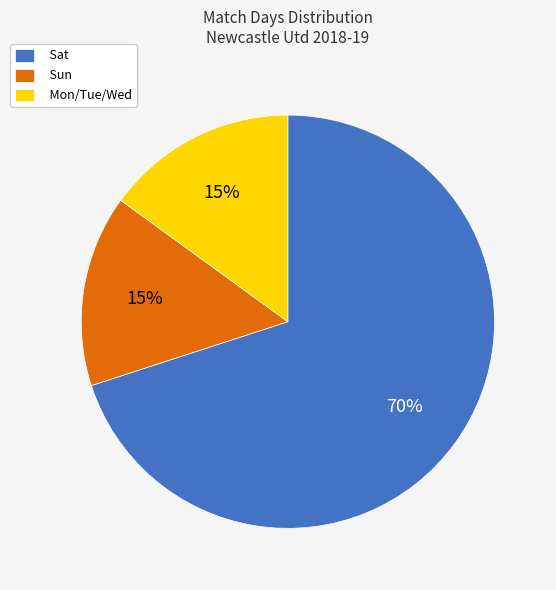

What percentage is the Sun slice, to the nearest percent?

15%